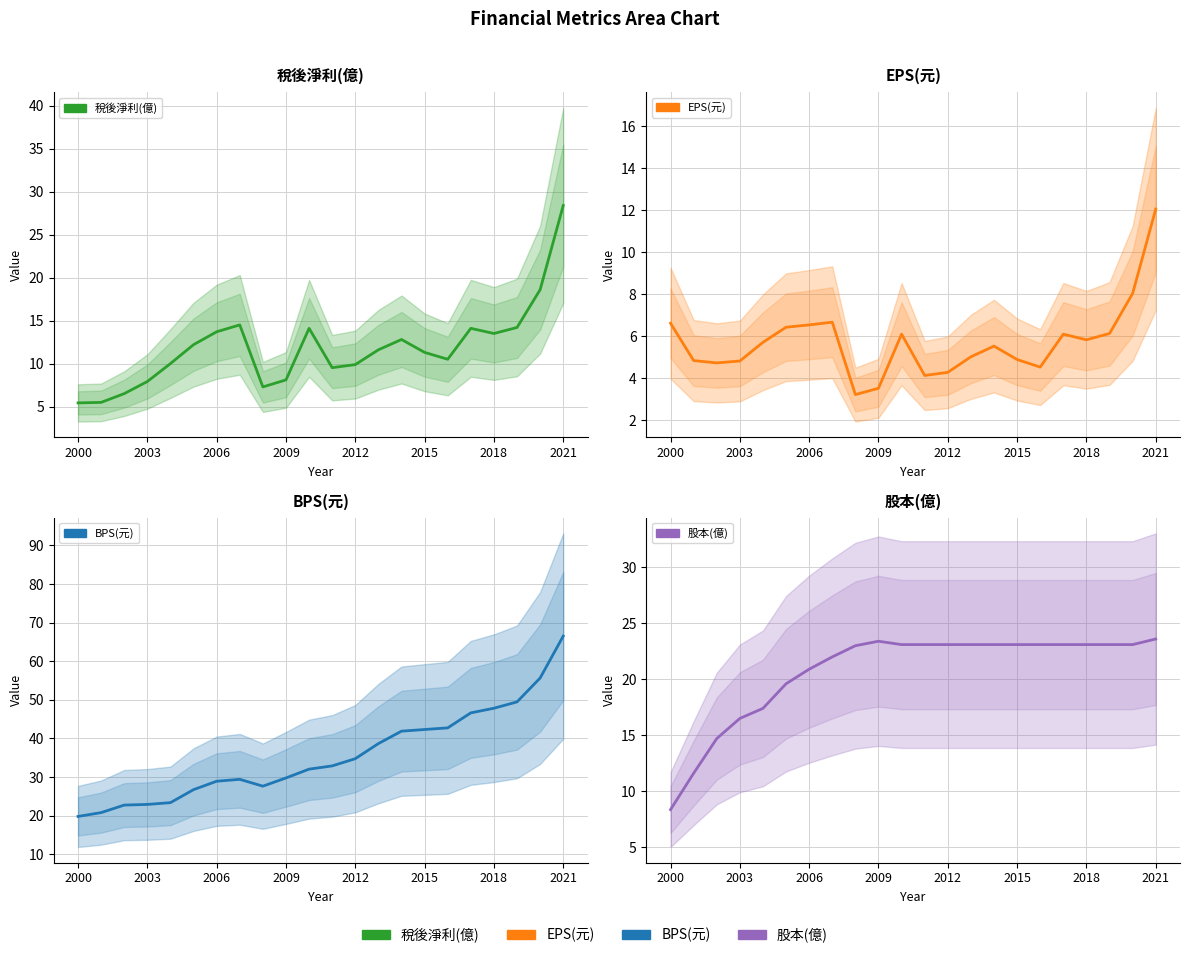

Which series has the largest total across all categories?

BPS(元)